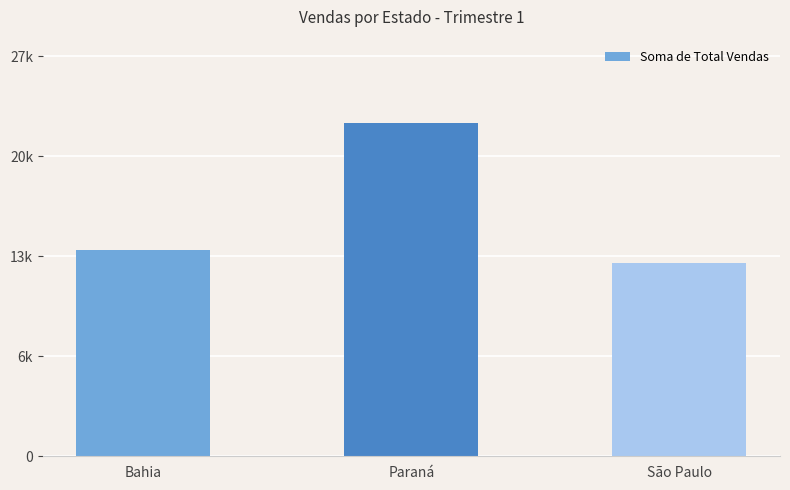

What is the ratio of the value at Bahia to the value at Paraná?

0.6